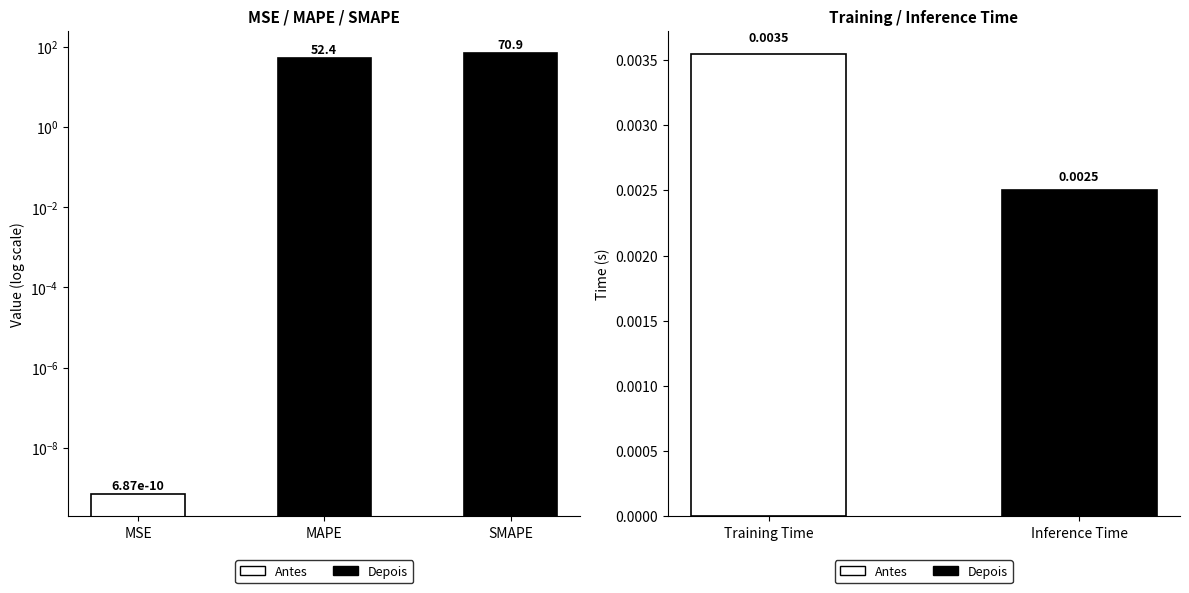

Are the bars grouped side by side (vs. stacked)?

No